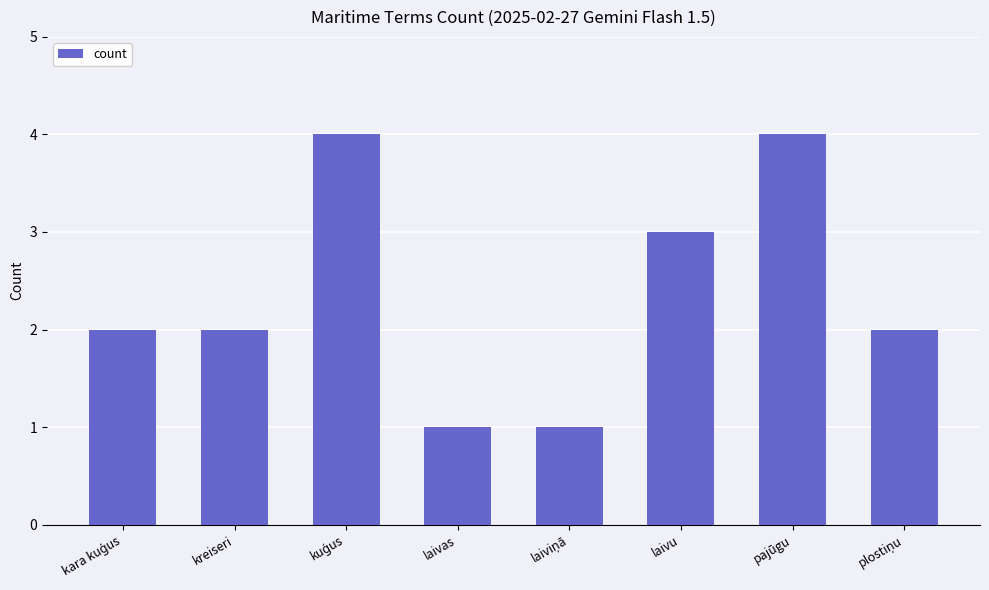

What is the value of the 6th bar from the left?

3